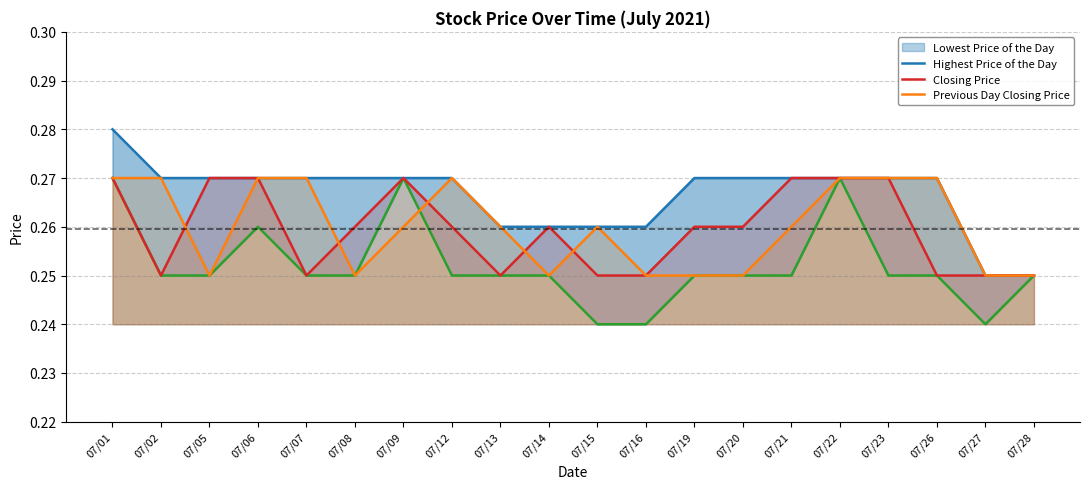

True or false: Lowest Price of the Day has more than 0 interior local peaks.

True